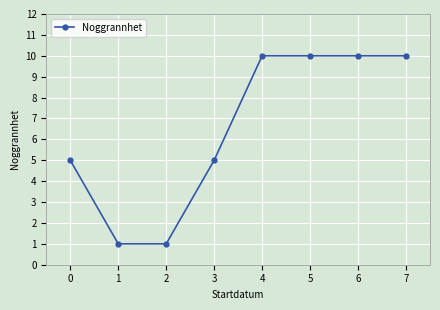

What is the sum of all values?

52